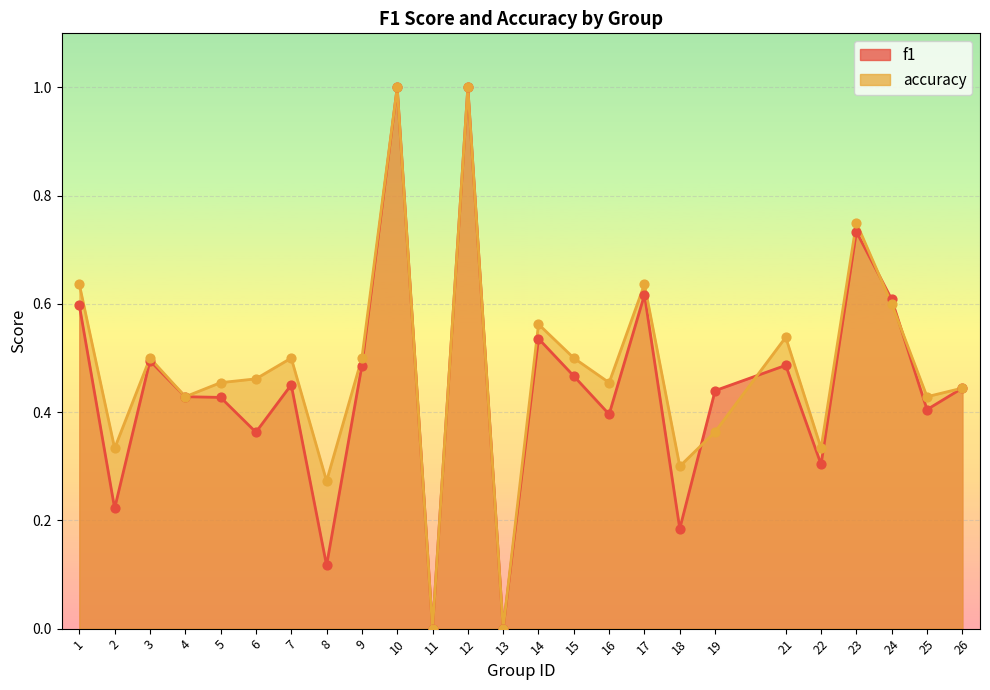

What are all the series names shown in the legend?

f1, accuracy